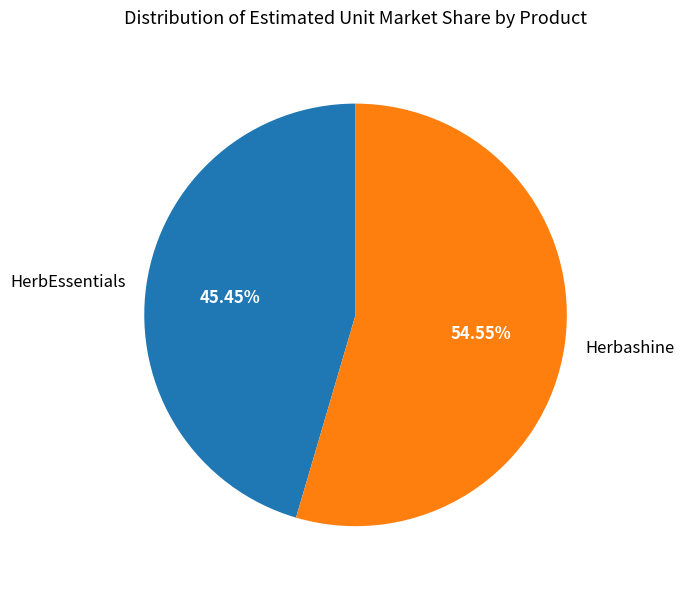

Rank the categories by value from lowest to highest.

HerbEssentials, Herbashine